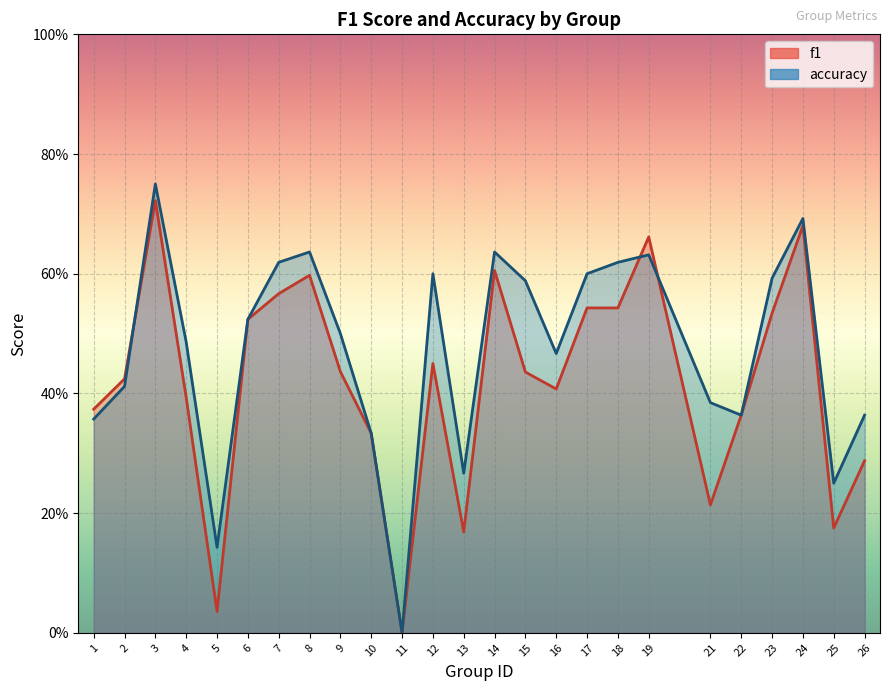

Rank the series by their average value, from lowest to highest.

f1, accuracy